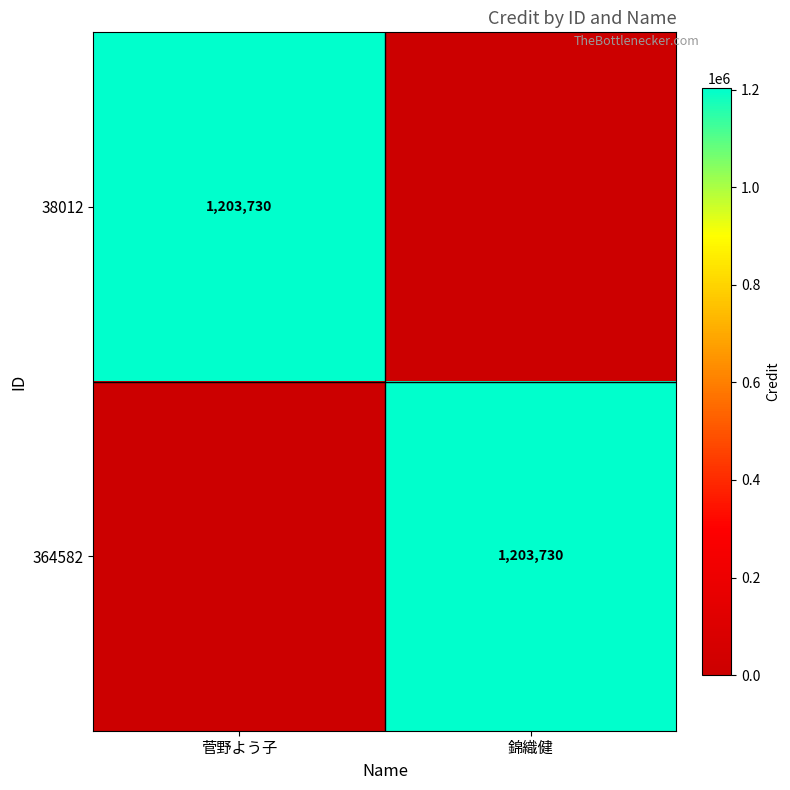

The 38012 series shows 1203730 at 菅野よう子. True or false?

True